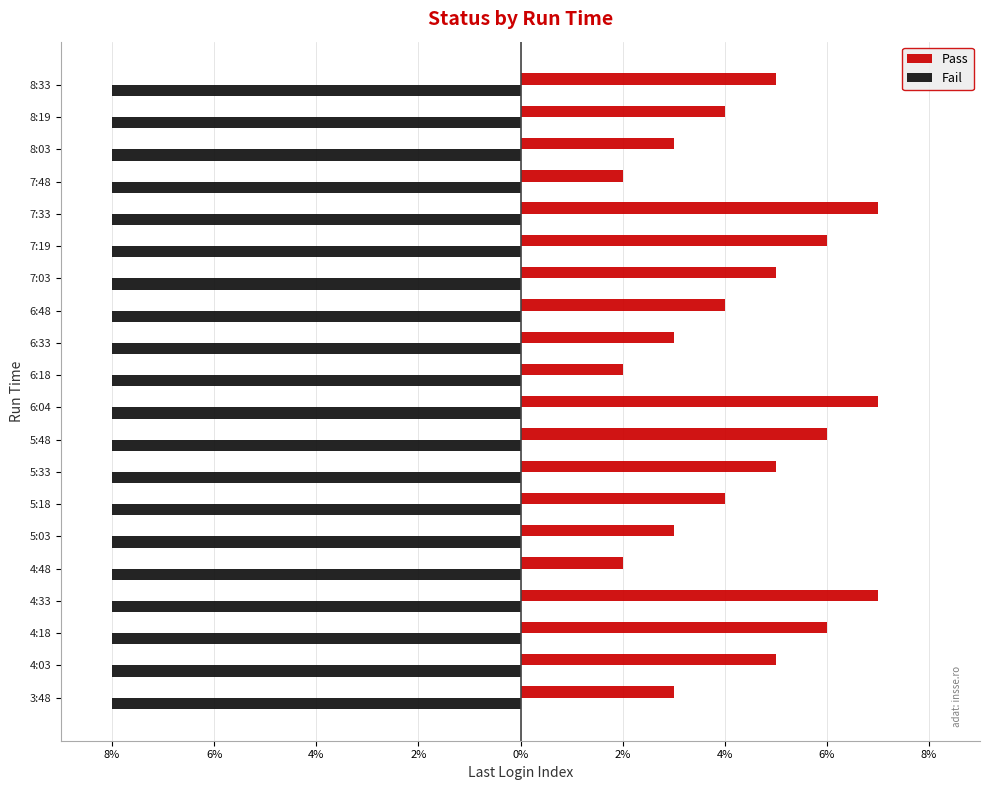

What are all the series names shown in the legend?

Pass, Fail